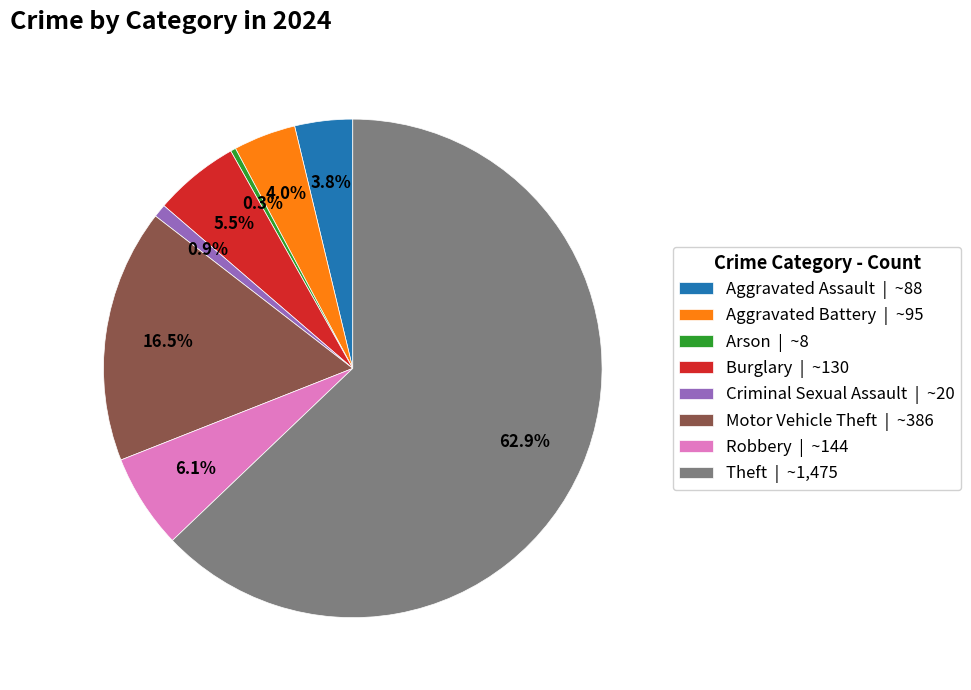

Approximately how many times larger is the value at Burglary | ~130 compared to Robbery | ~144?

0.9